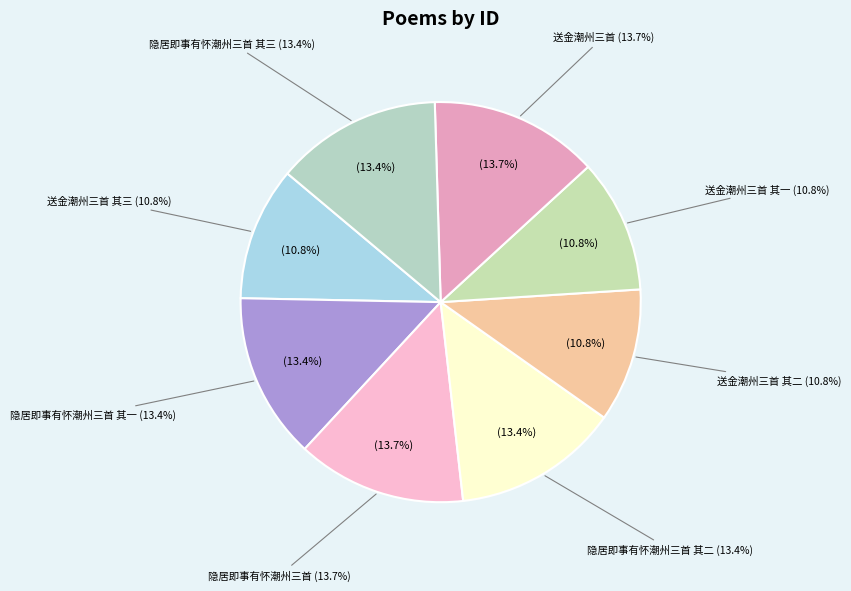

To the nearest percent, what percentage of the pie is 隐居即事有怀潮州三首 其一?

13%